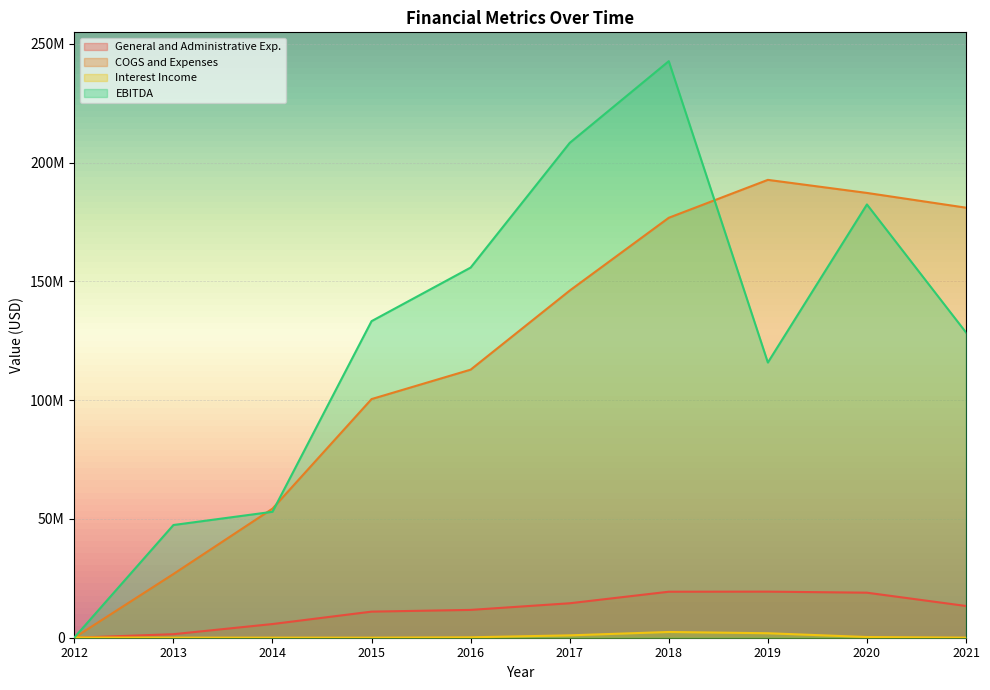

Does the chart display data point markers on the line(s)?

No